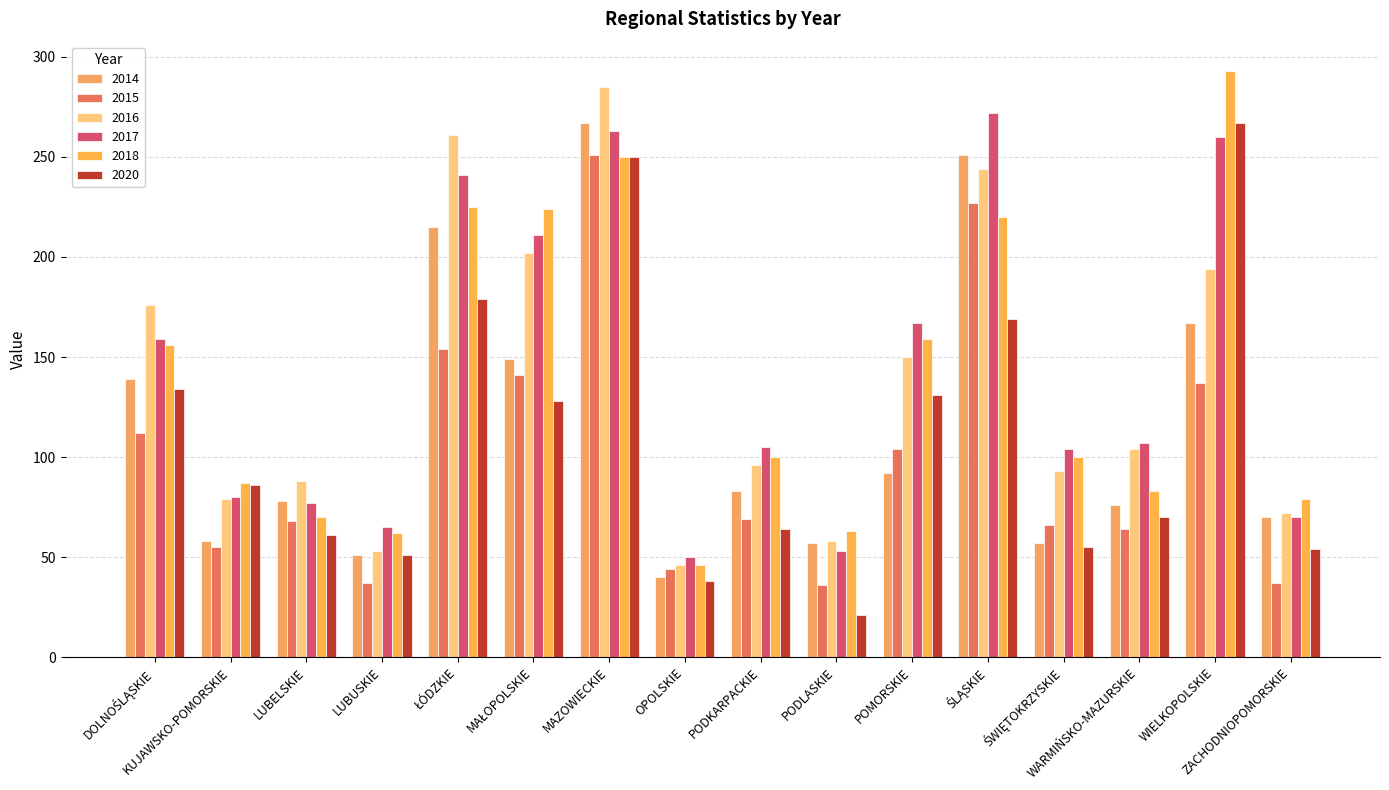

Which has a higher value, OPOLSKIE or LUBELSKIE?

LUBELSKIE